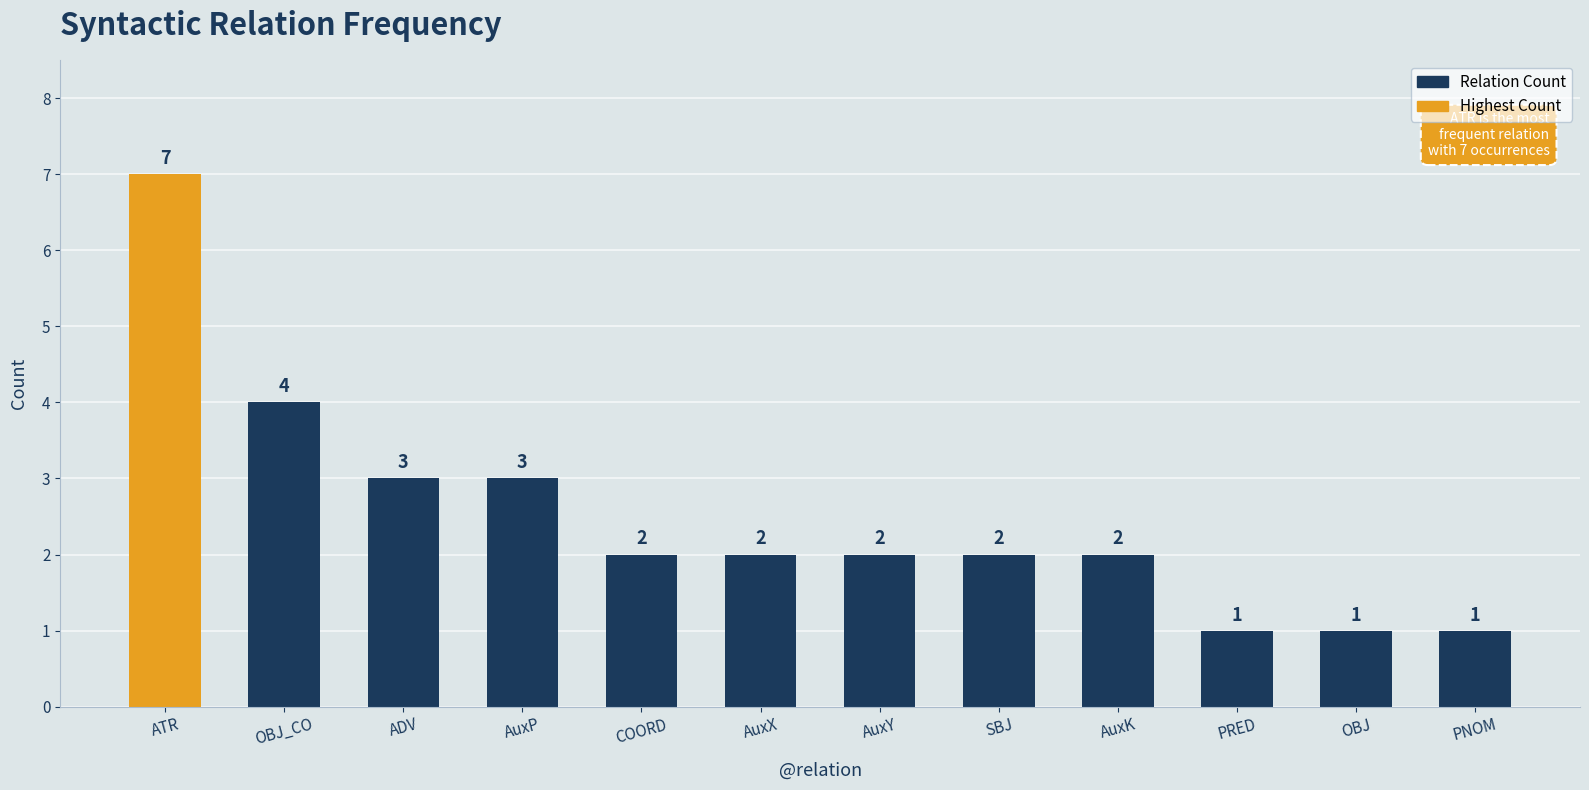

Which category has the highest value across all series?

ATR